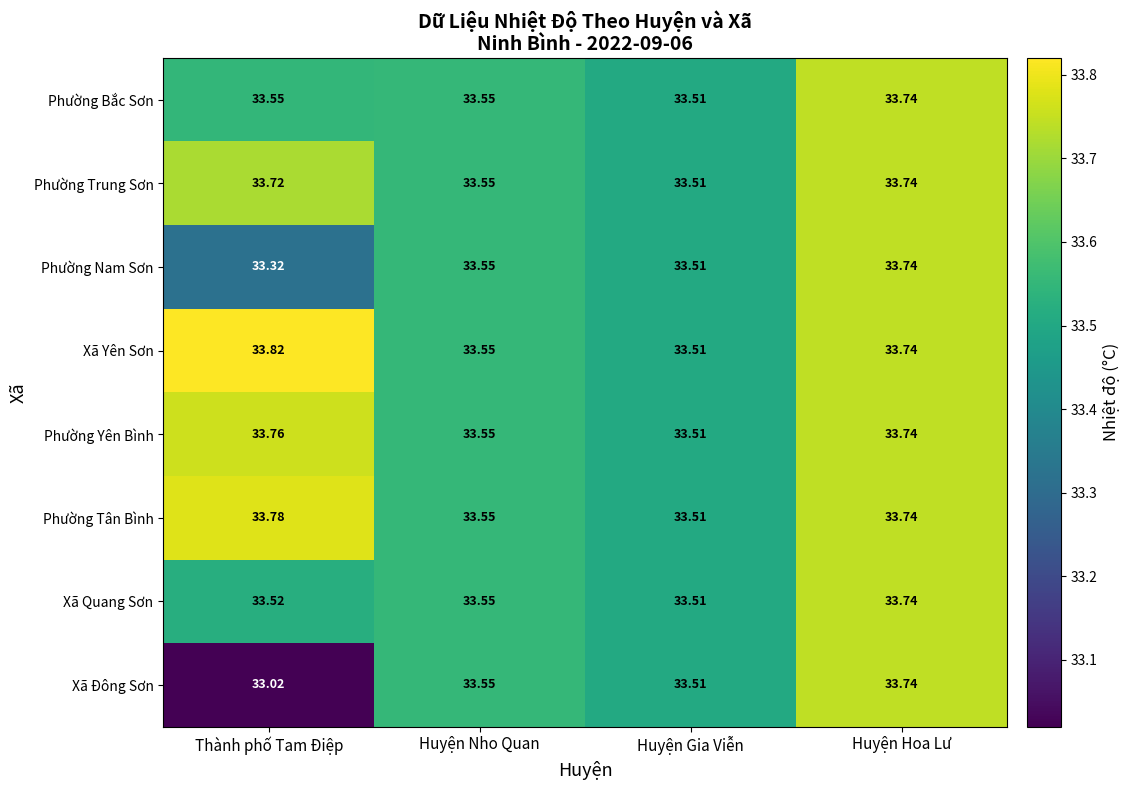

Rank the categories by Phường Yên Bình value from highest to lowest.

Thành phố Tam Điệp, Huyện Hoa Lư, Huyện Nho Quan, Huyện Gia Viễn